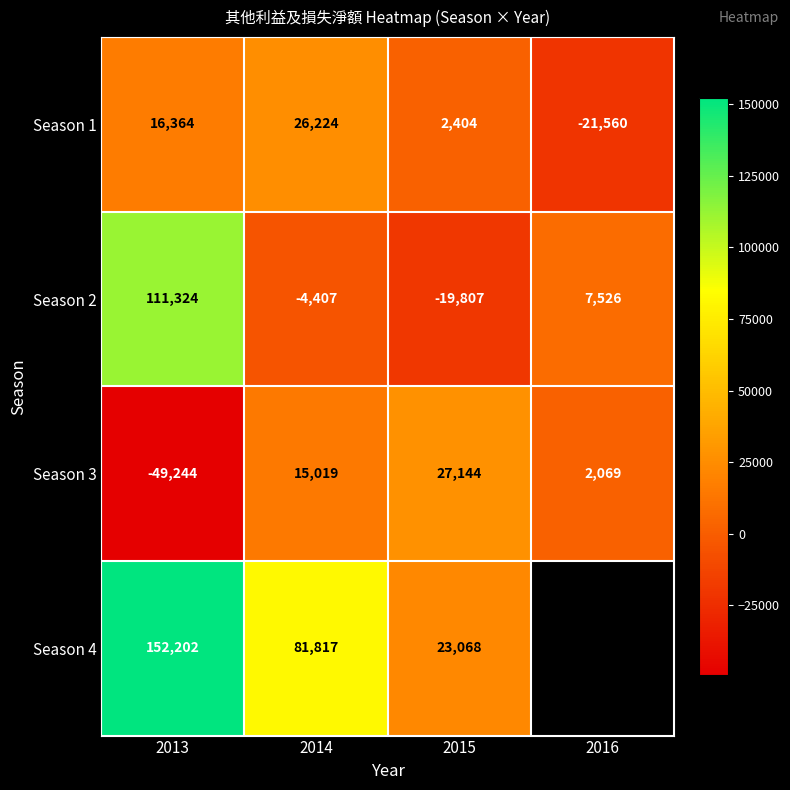

True or false: Season 4 has a value of 15197.2 at 2015.

False